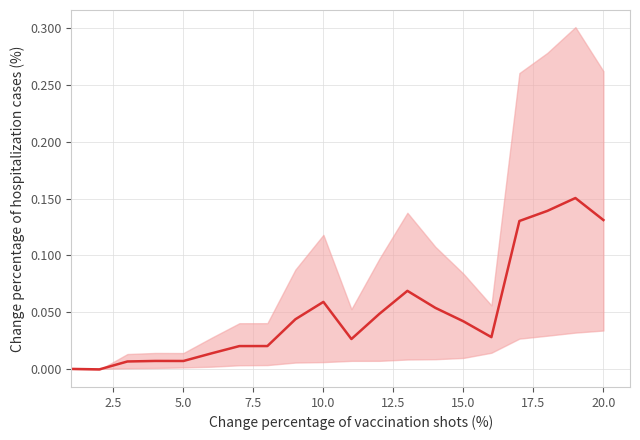

Reading right to left, extract all data points from this chart.

0.1	0.2	0.1	0.1	0.0	0.0	0.1	0.1	0.0	0.0	0.1	0.0	0.0	0.0	0.0	0.0	0.0	0.0	-0.0	0.0